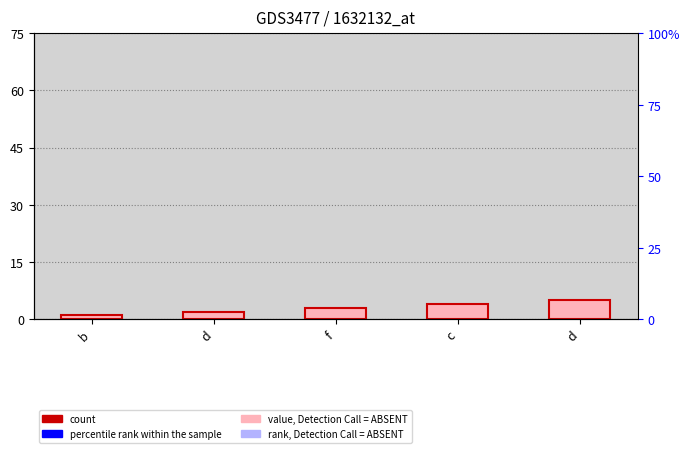

Where does the data first go above 3?

c